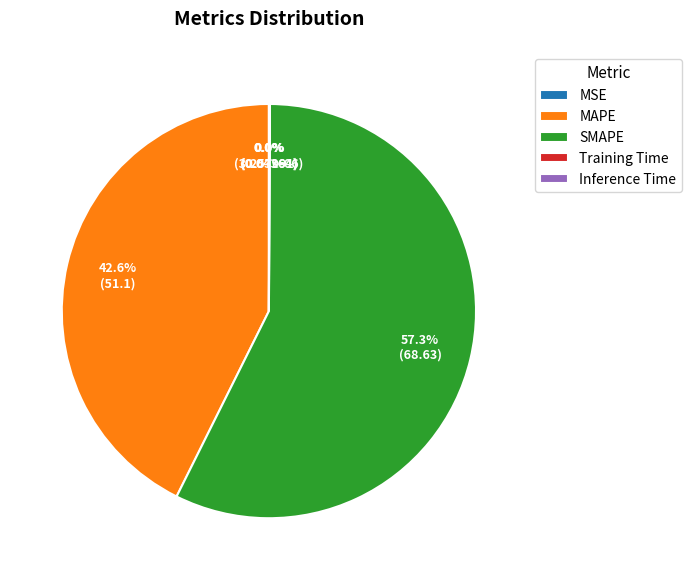

Is SMAPE the majority of the pie?

Yes